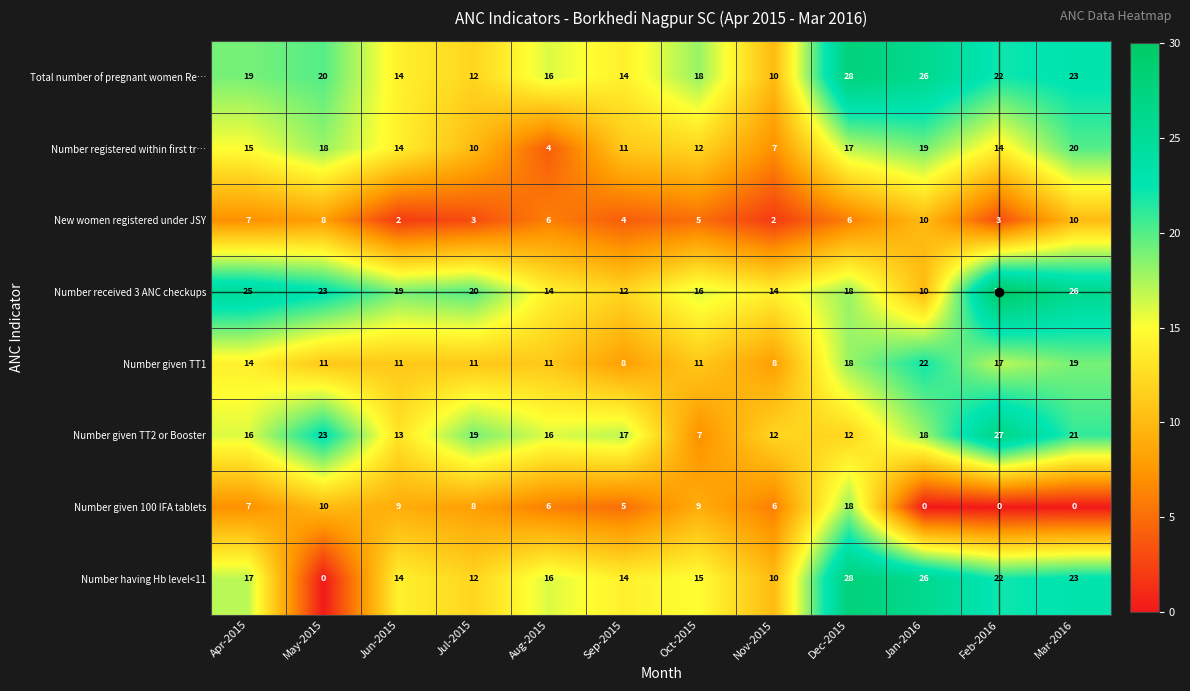

The value of Total number of pregnant women Re… at Apr-2015 is 25. True or false?

False